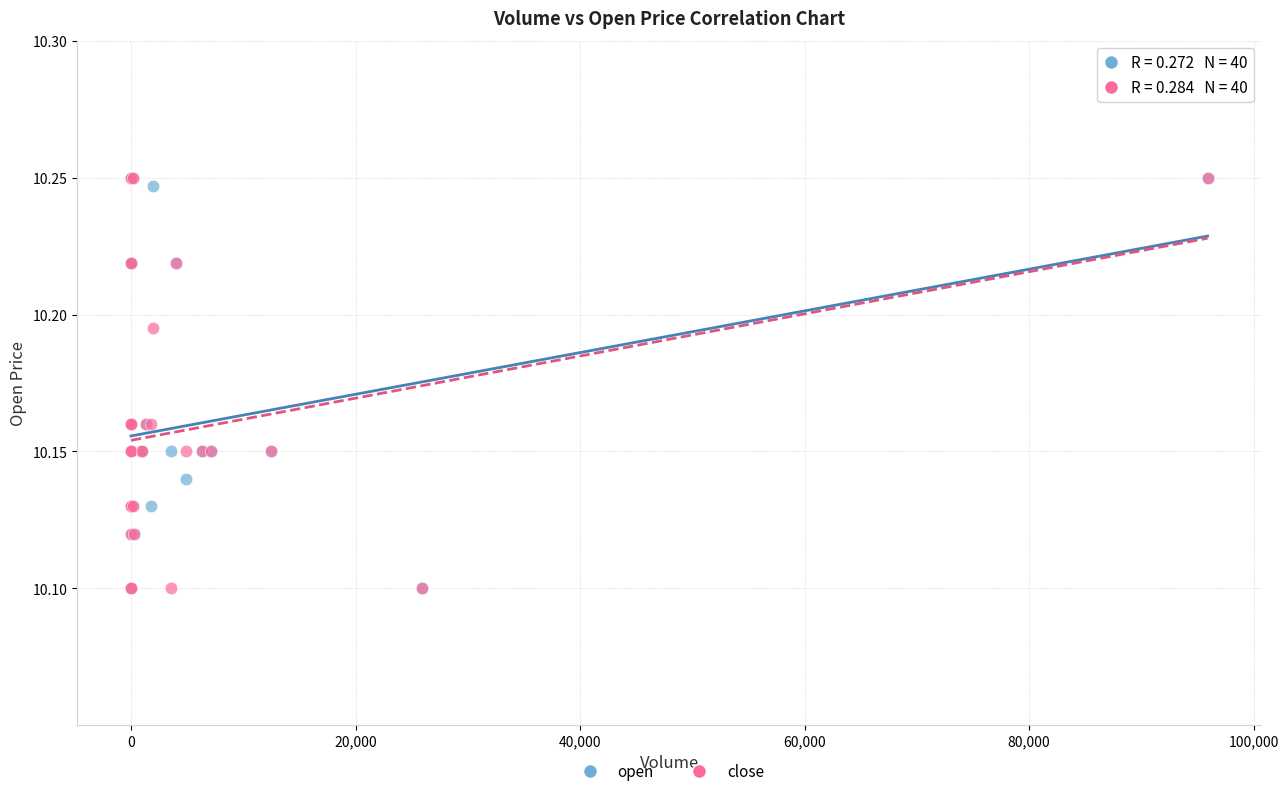

What are all the series names shown in the legend?

open, close